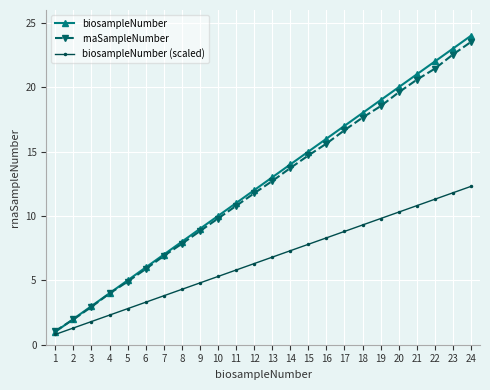

How many data points in rnaSampleNumber are less than 12?

12